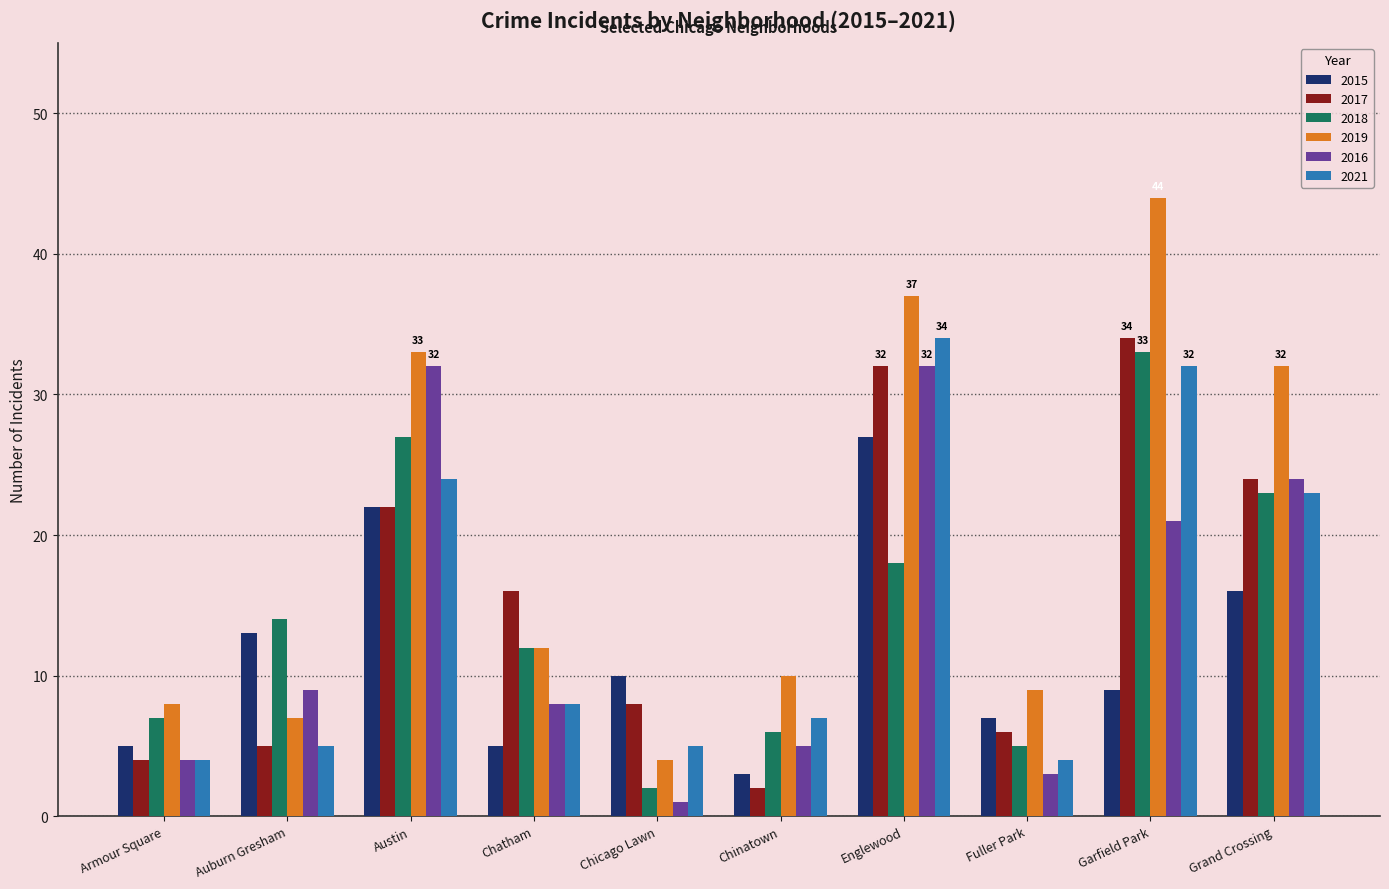

At which category does the chart reach its peak across all series?

Garfield Park